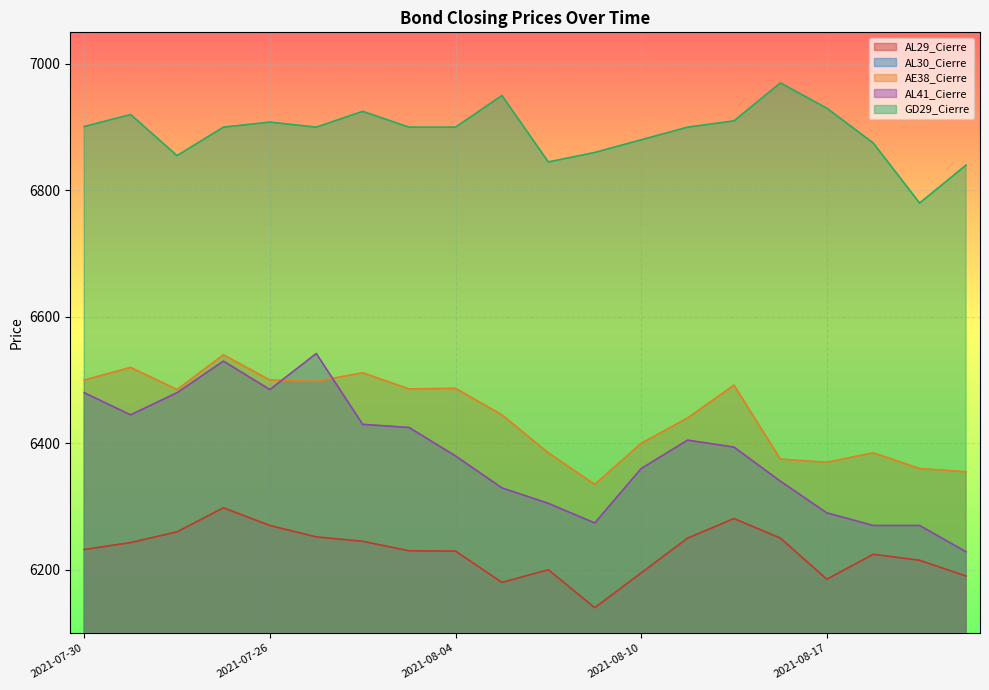

Reading right to left, transcribe all the data shown in this chart.

AL29_Cierre: 6190.0	6215.0	6224.5	6185.0	6250.0	6281.0	6250.0	6195.0	6140.0	6200.0	6180.0	6229.5	6230.0	6245.0	6252.0	6270.0	6298.0	6260.0	6243.0	6232.0
AL30_Cierre: 5972.0	5980.0	5981.0	5975.0	5951.0	6052.0	6041.0	6005.0	5965.0	5948.0	5980.0	6010.0	6035.0	6035.0	6040.0	6042.0	6045.0	6046.0	6044.0	6033.0
AE38_Cierre: 6355.0	6360.0	6385.0	6370.0	6375.0	6492.0	6440.0	6400.0	6335.0	6385.0	6445.0	6487.0	6486.0	6511.5	6498.0	6500.0	6540.0	6485.0	6520.0	6500.0
AL41_Cierre: 6228.5	6270.0	6270.0	6290.0	6340.0	6394.0	6405.0	6360.0	6274.0	6305.0	6329.5	6380.0	6425.0	6430.0	6542.0	6485.0	6530.0	6480.0	6445.0	6480.0
GD29_Cierre: 6840.0	6780.0	6875.0	6930.0	6970.0	6910.0	6900.0	6880.0	6860.0	6845.0	6950.0	6900.0	6900.0	6925.0	6900.0	6908.0	6900.0	6855.0	6920.0	6901.0